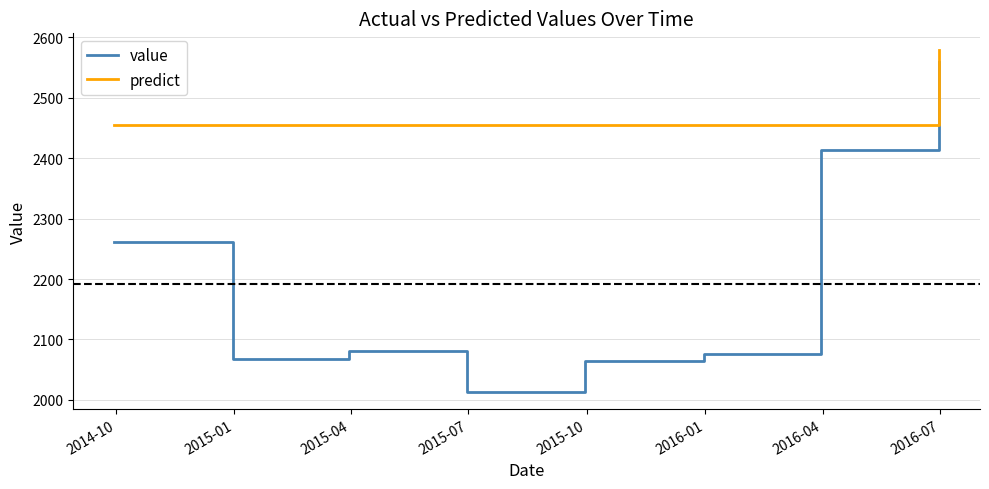

True or false: value and predict cross at least once.

False